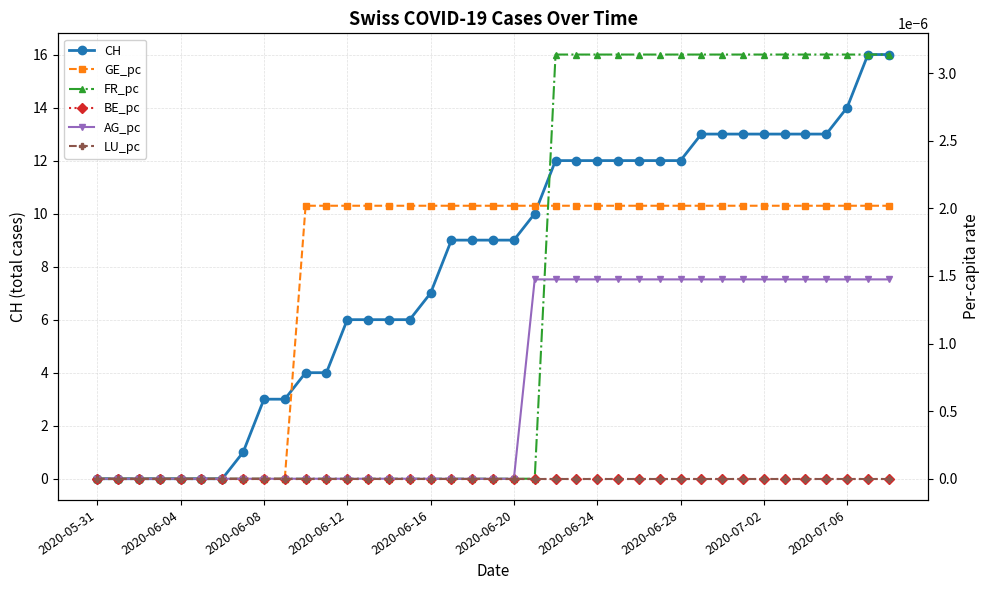

How many lines are shown in the chart?

6